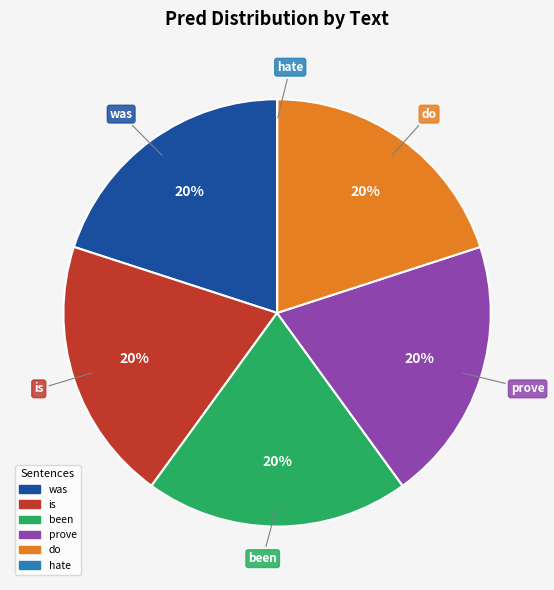

To the nearest percent, what is the average slice percentage?

17%